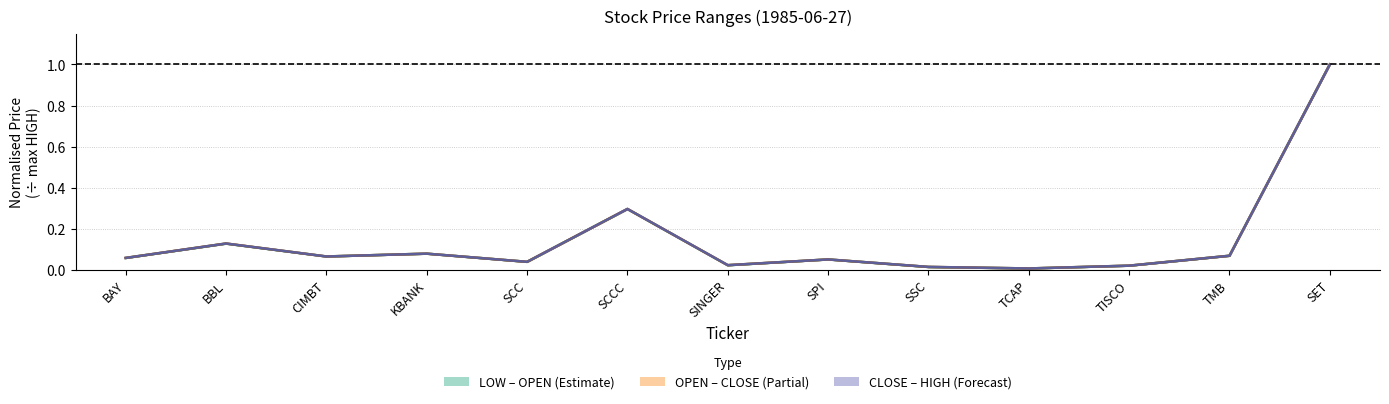

At which category is the sum across all series the highest?

SET